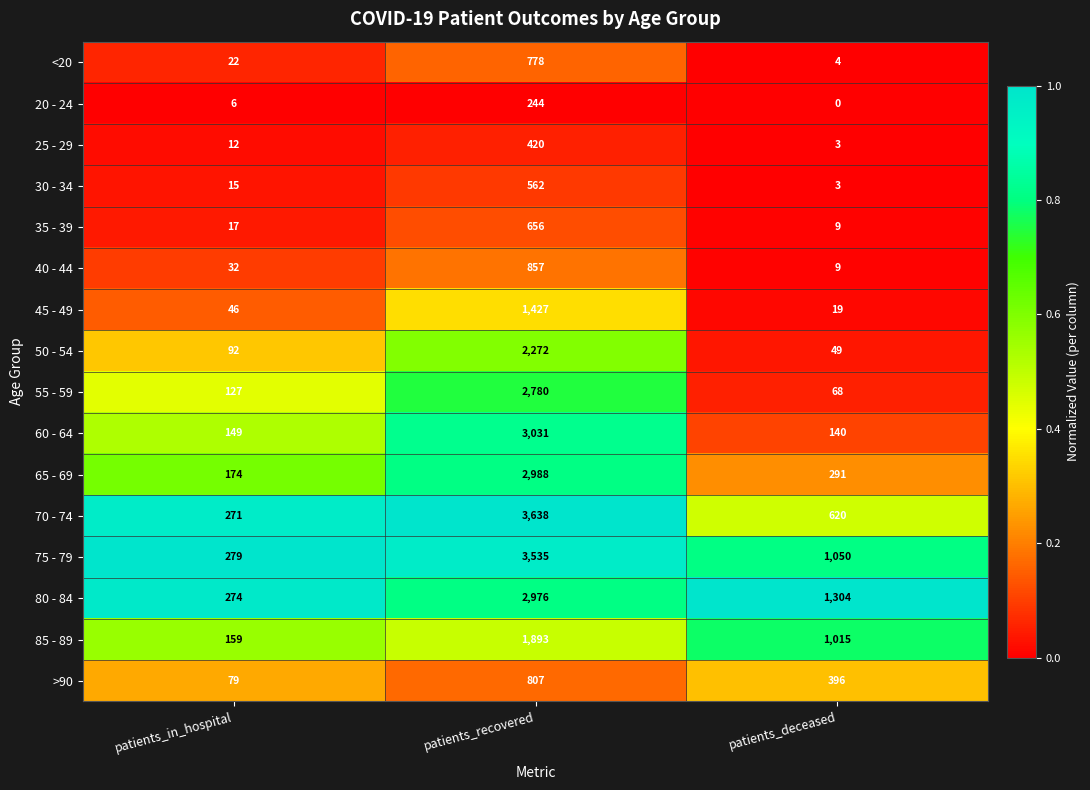

At how many categories does at least one series exceed 0?

3